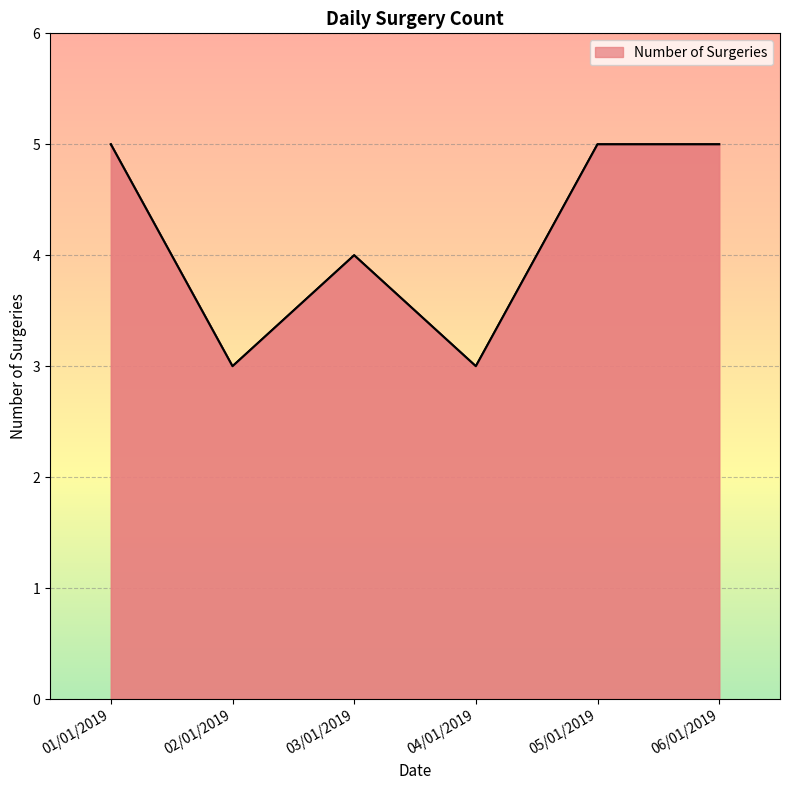

What is the average value?

4